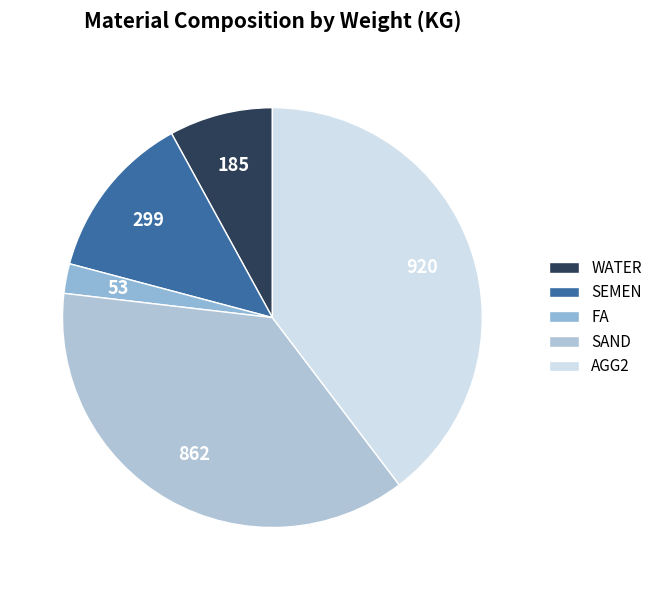

How many slices are in this pie chart?

5